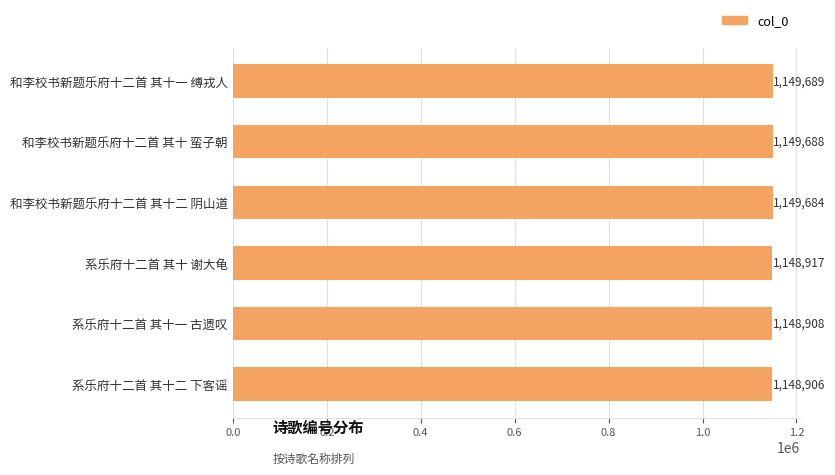

Count the number of categories in the chart.

6